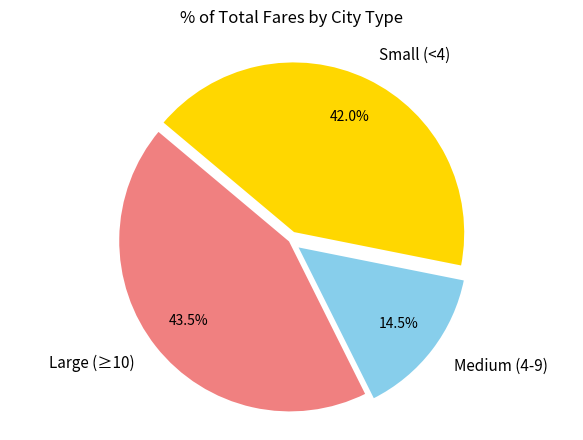

To the nearest percent, what is the difference between the largest and smallest slice percentages?

29%